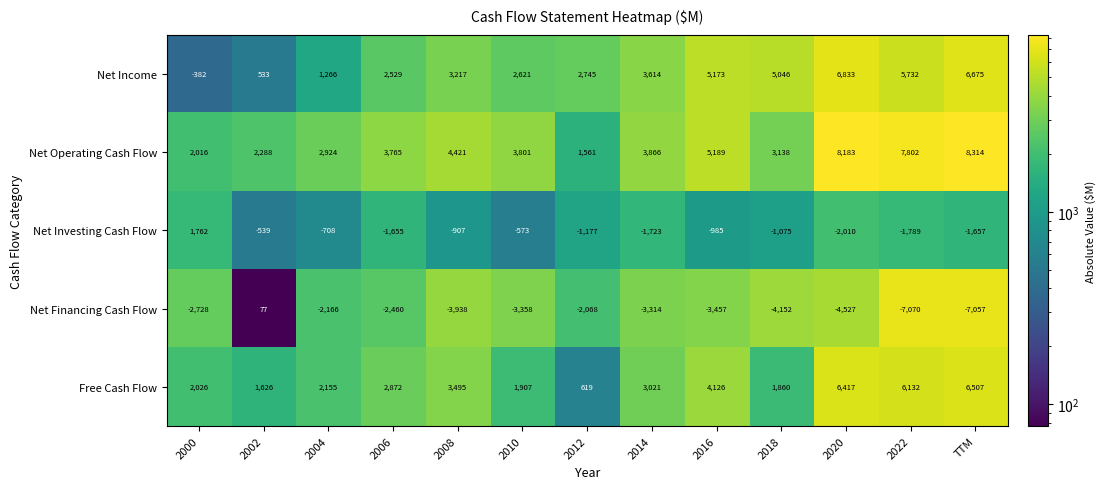

What is the total value across all series at 2018?

4817